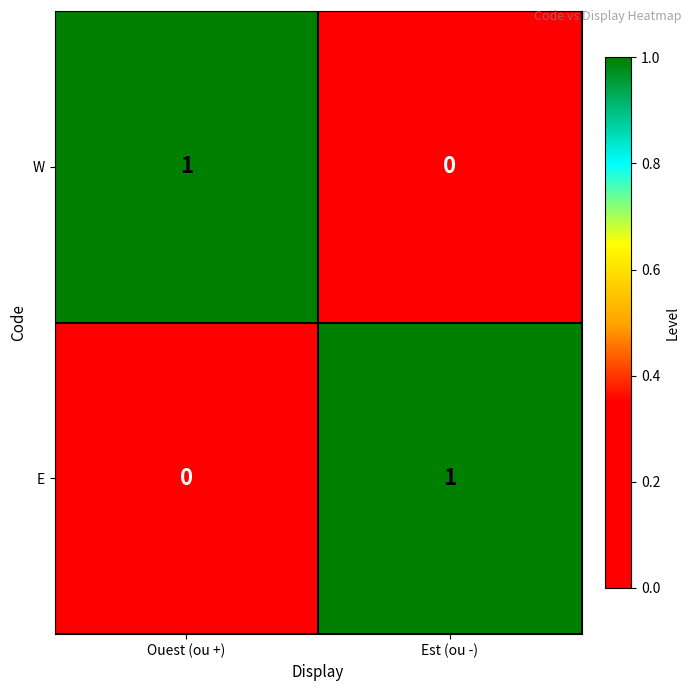

Rank the series at Ouest (ou +) from highest to lowest value.

W, E